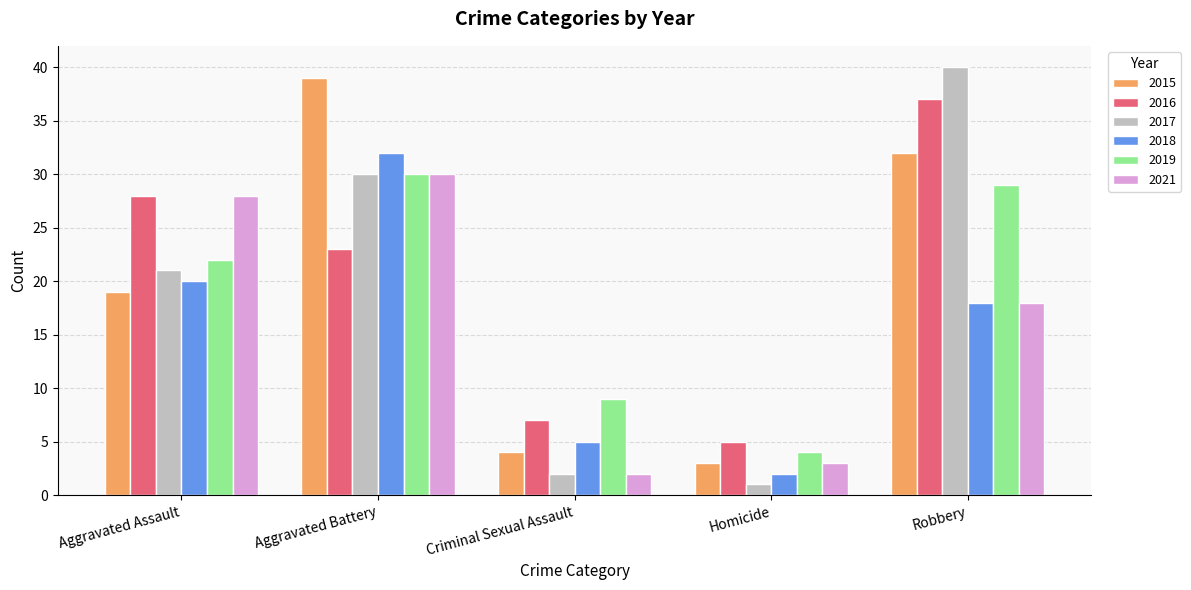

What is the difference between the 2016 values at Aggravated Battery and Criminal Sexual Assault?

16